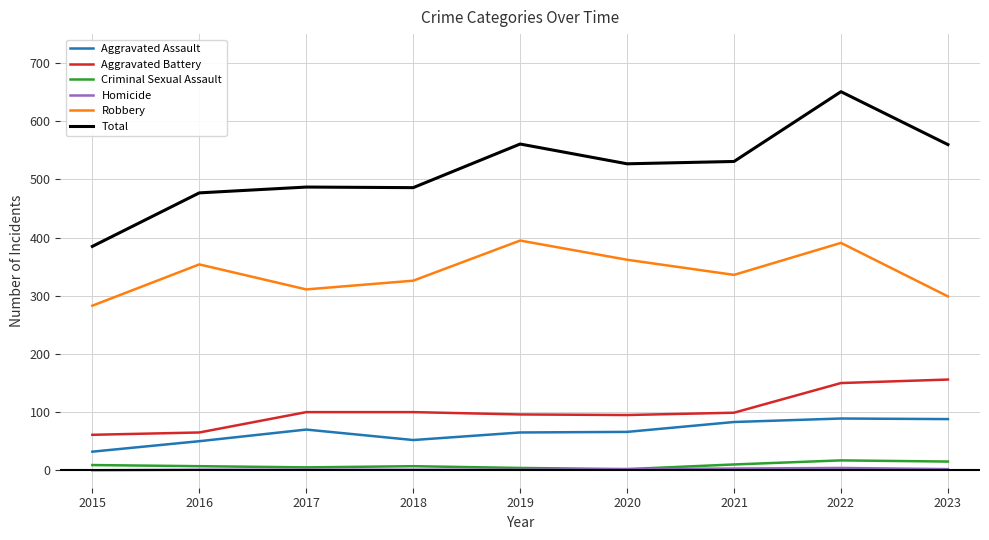

Which series has the largest range (max minus min)?

Total